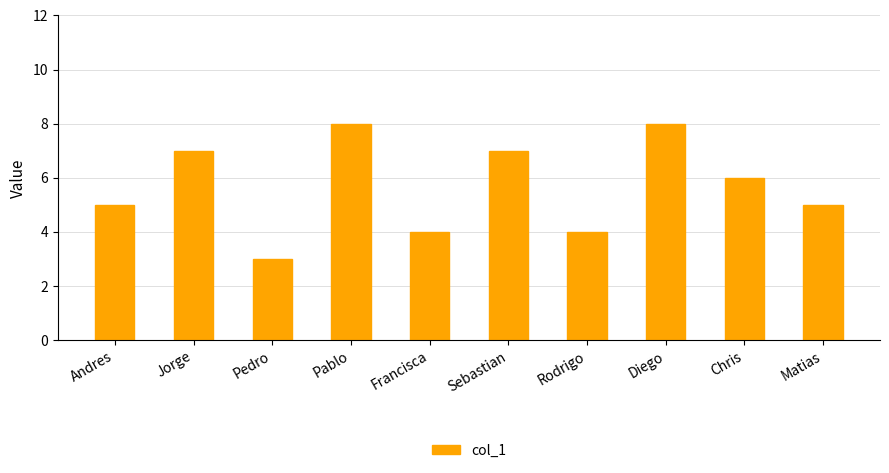

What is the label of the 2nd bar from the left?

Jorge